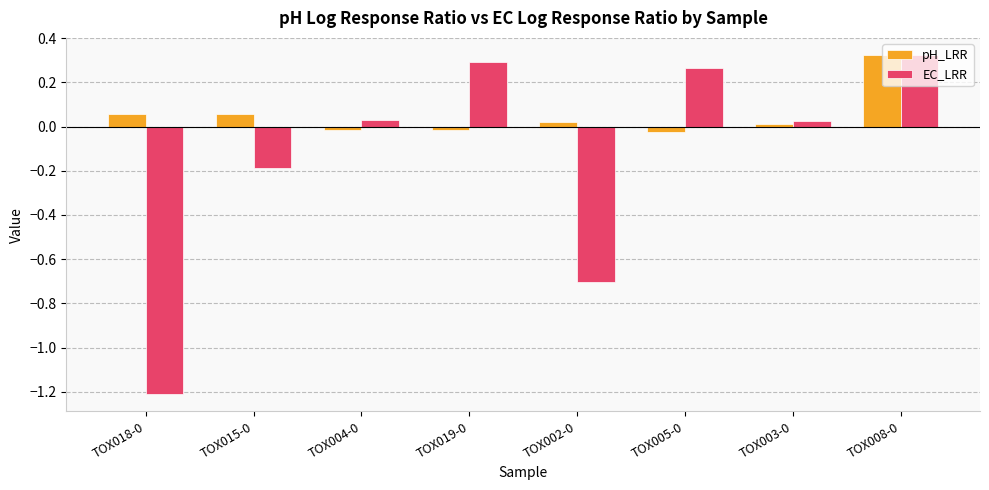

Which series changed the most between TOX018-0 and TOX015-0?

EC_LRR